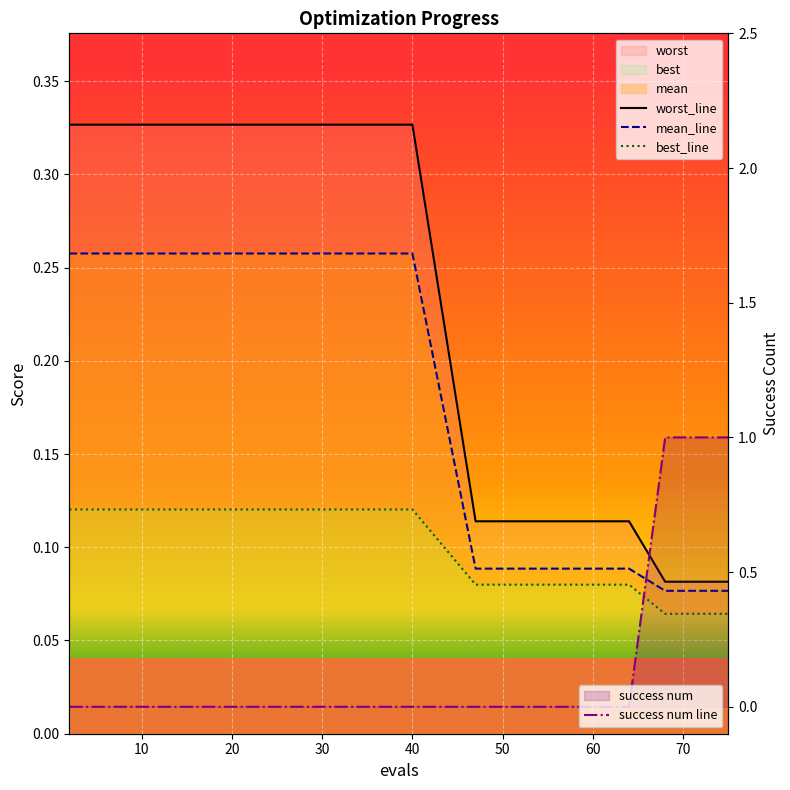

List the series in order of their peak value, lowest first.

best_line, mean_line, worst_line, success num line